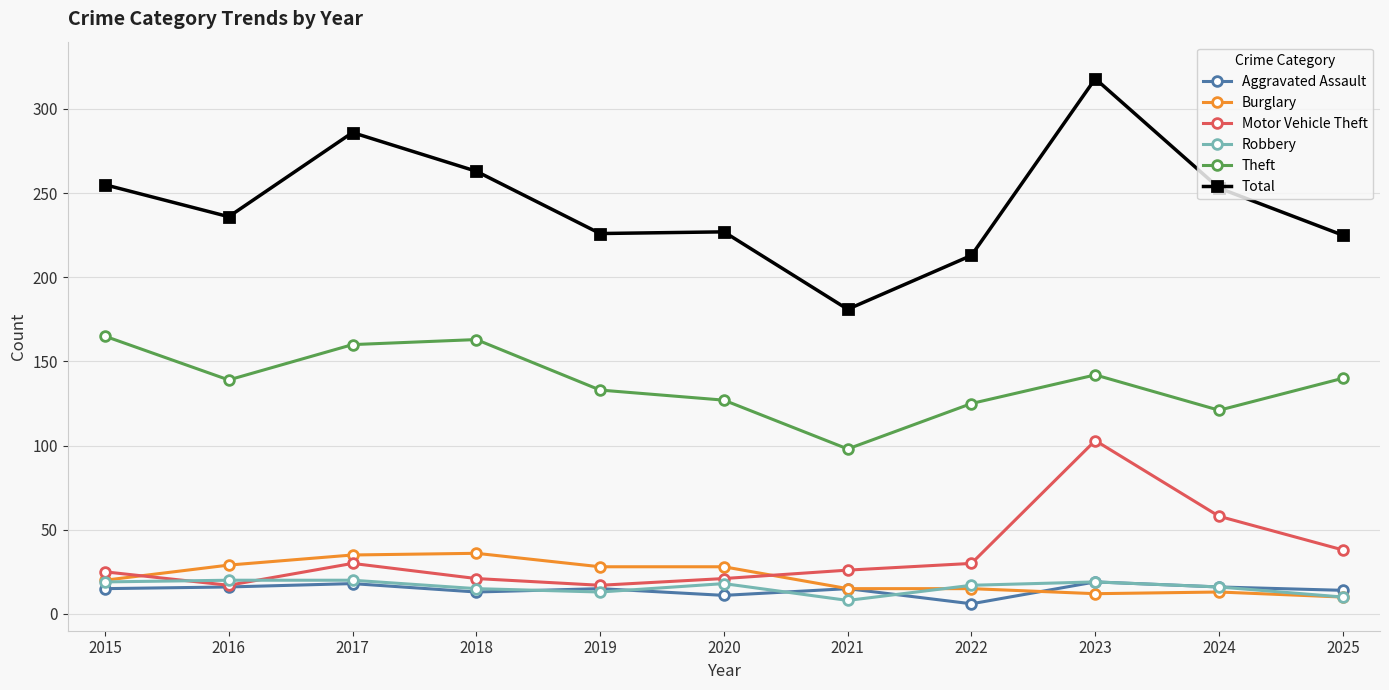

How many lines are shown in the chart?

6